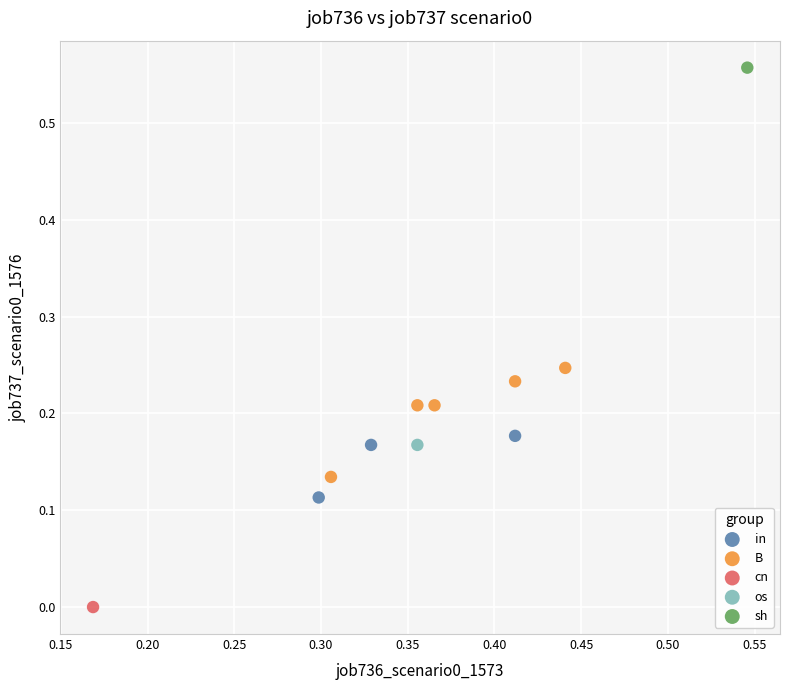

Which series contains the lowest Y value?

cn